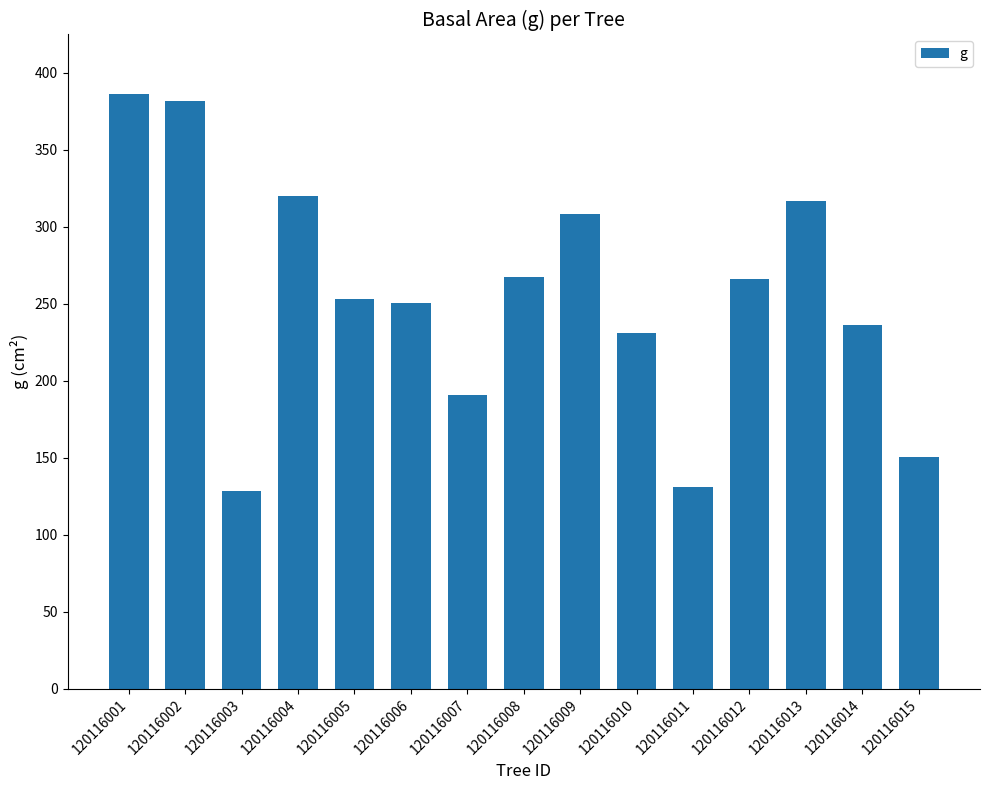

What is the approximate value at 120116011?

130.8